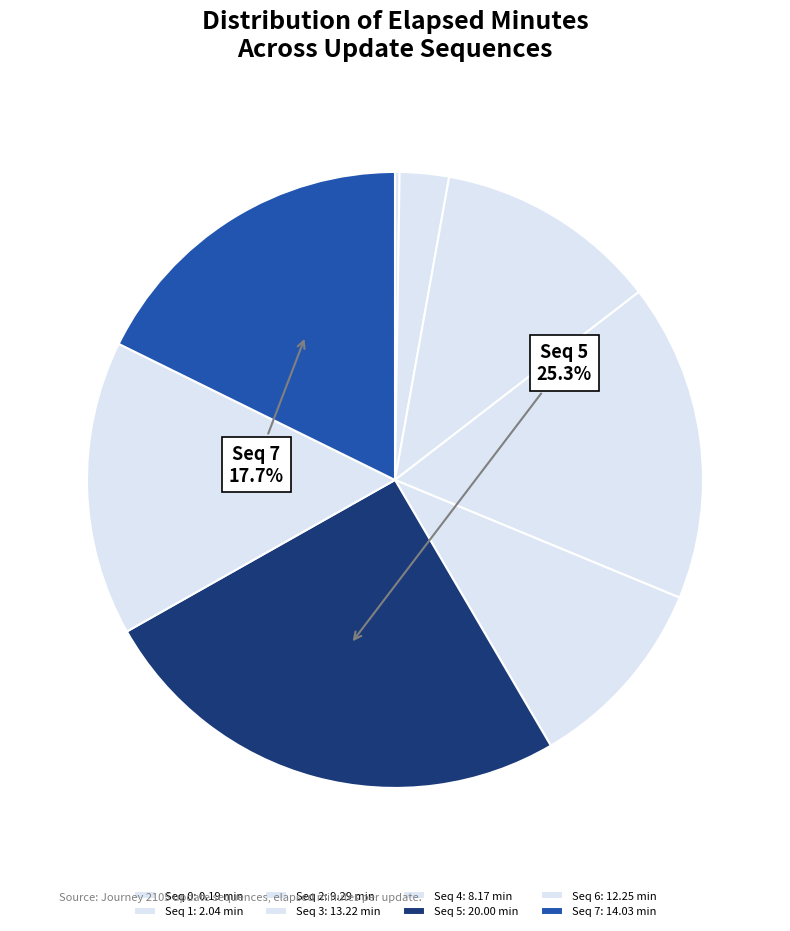

Count the number of slices in the pie.

8